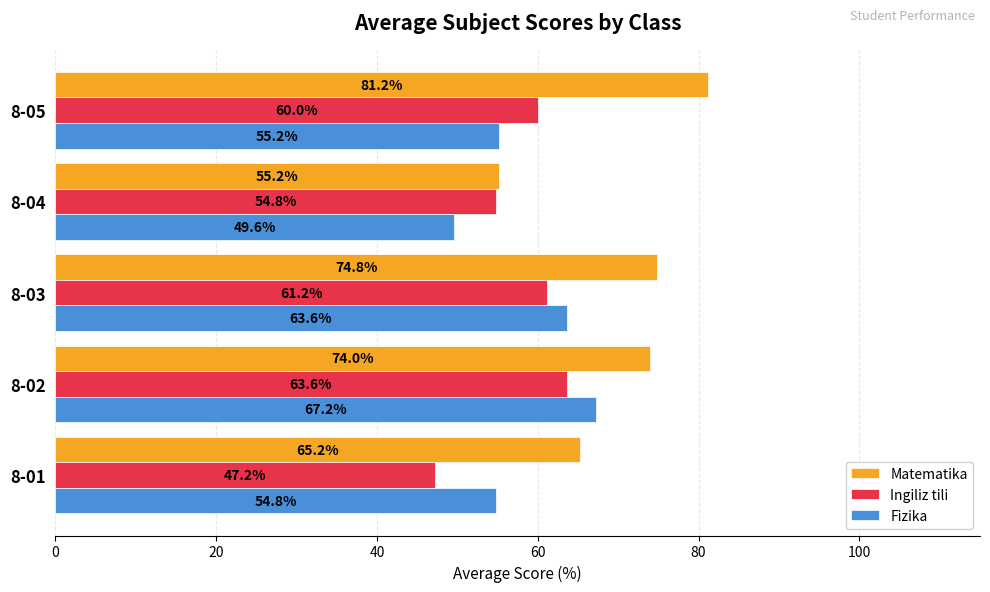

Which series has the largest range (max minus min)?

Matematika